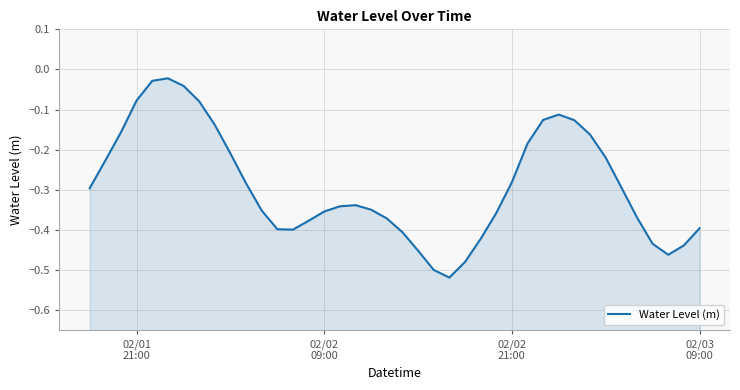

Reading left to right, what are all the values shown in this chart?

-0.3	-0.2	-0.2	-0.1	-0.0	-0.0	-0.0	-0.1	-0.1	-0.2	-0.3	-0.4	-0.4	-0.4	-0.4	-0.4	-0.3	-0.3	-0.3	-0.4	-0.4	-0.5	-0.5	-0.5	-0.5	-0.4	-0.4	-0.3	-0.2	-0.1	-0.1	-0.1	-0.2	-0.2	-0.3	-0.4	-0.4	-0.5	-0.4	-0.4